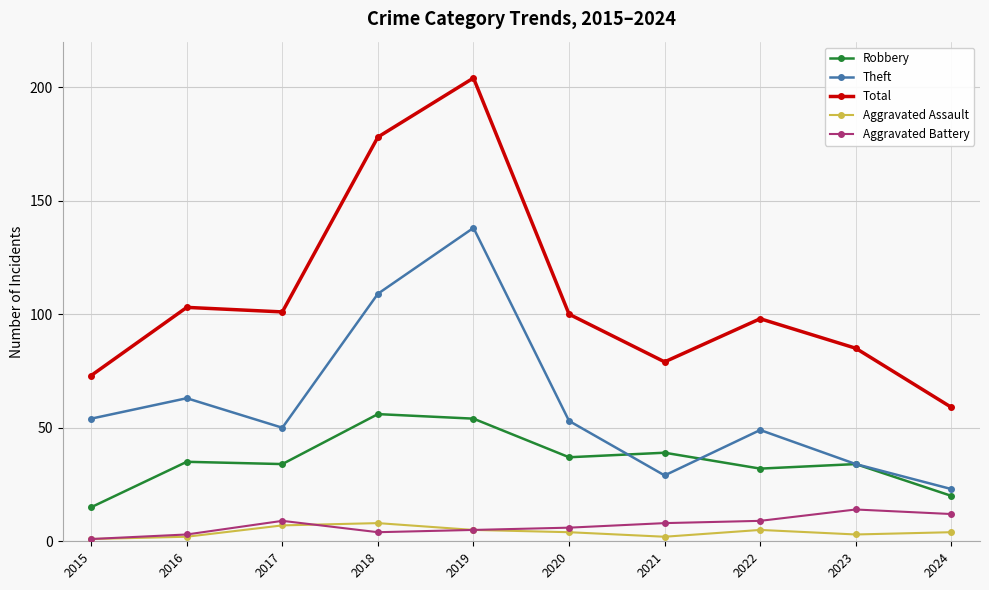

The Theft series shows 49 at 2022. True or false?

True